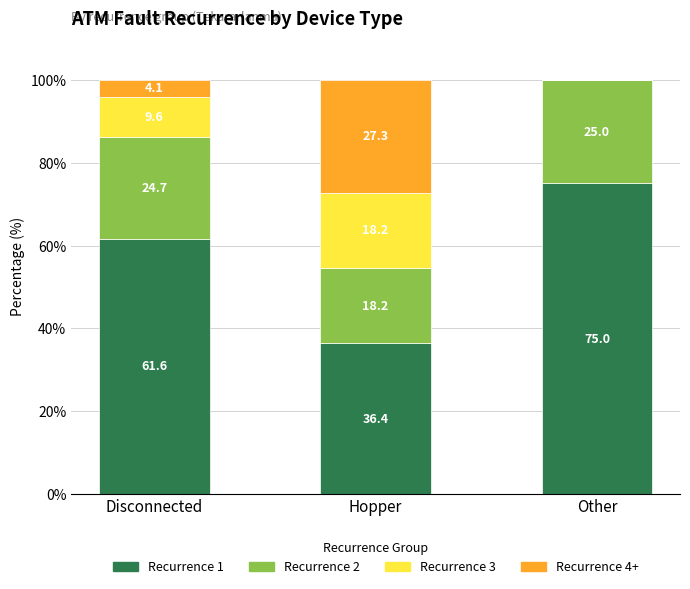

Which category has the highest value in the Recurrence 1 series?

Other